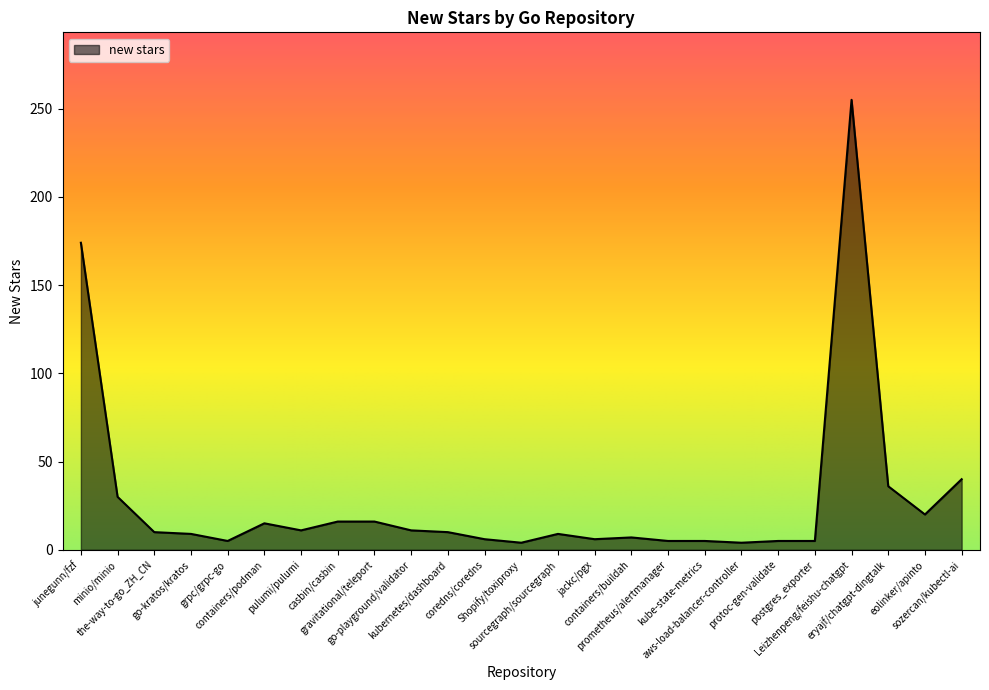

What is the greatest value displayed?

255